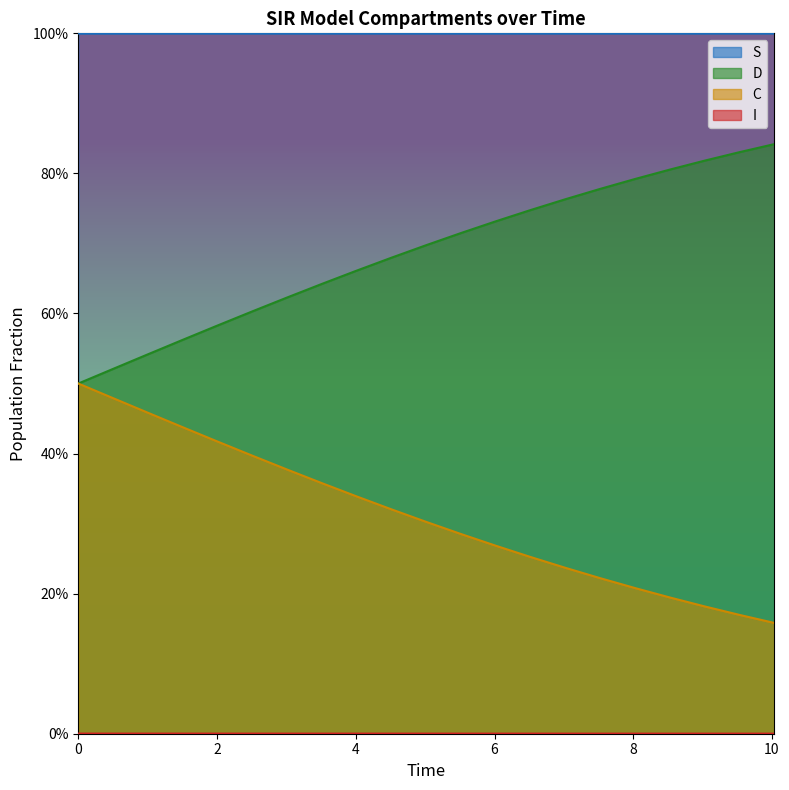

The D series shows 0.4 at 13. True or false?

False